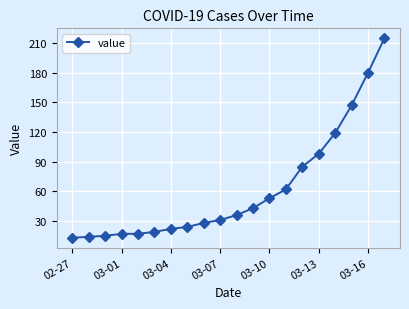

What is the greatest value displayed?

215